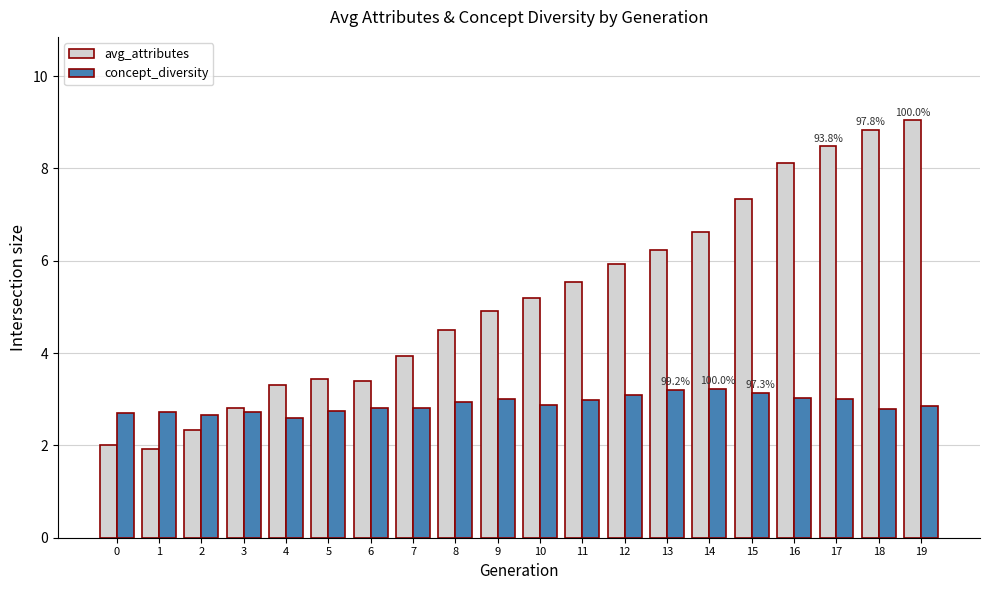

Which series has the largest total across all categories?

avg_attributes